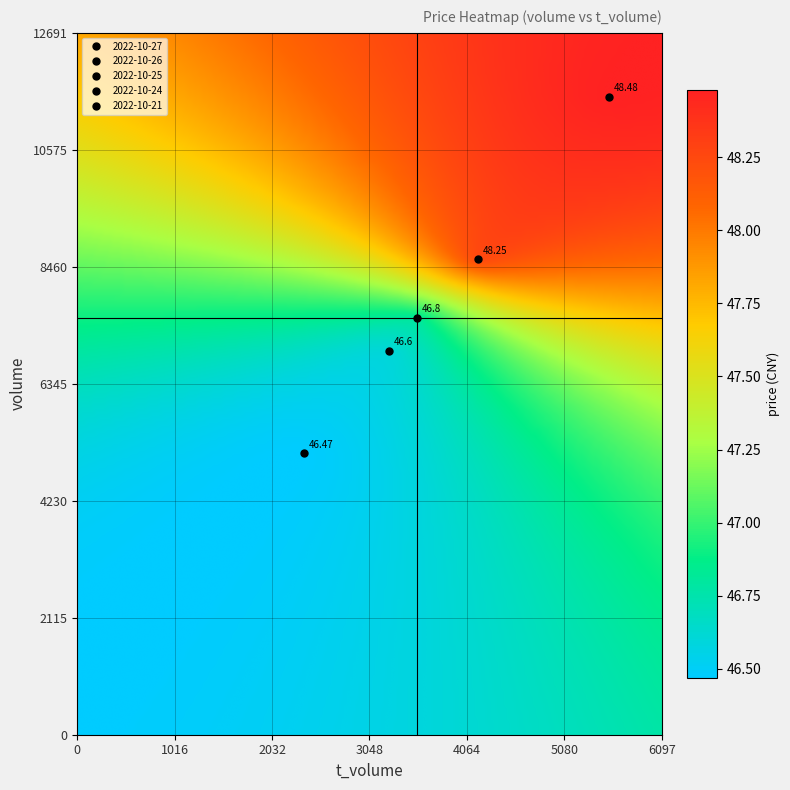

What is the difference between the maximum and minimum values in the 2022-10-24 series?

5044.5